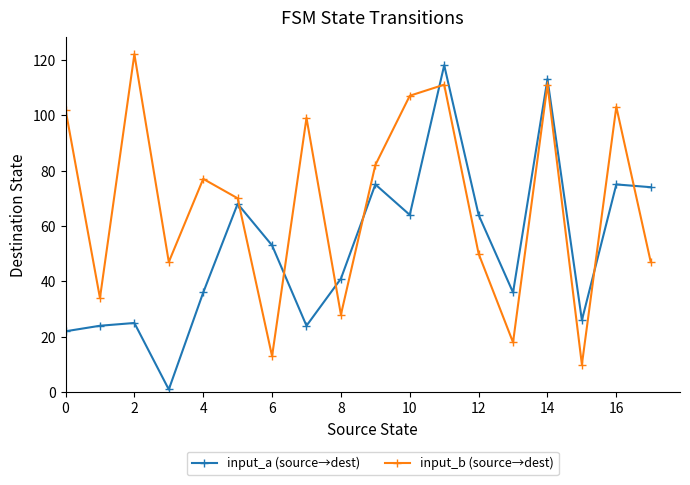

Which series has the largest total across all categories?

input_b (source→dest)